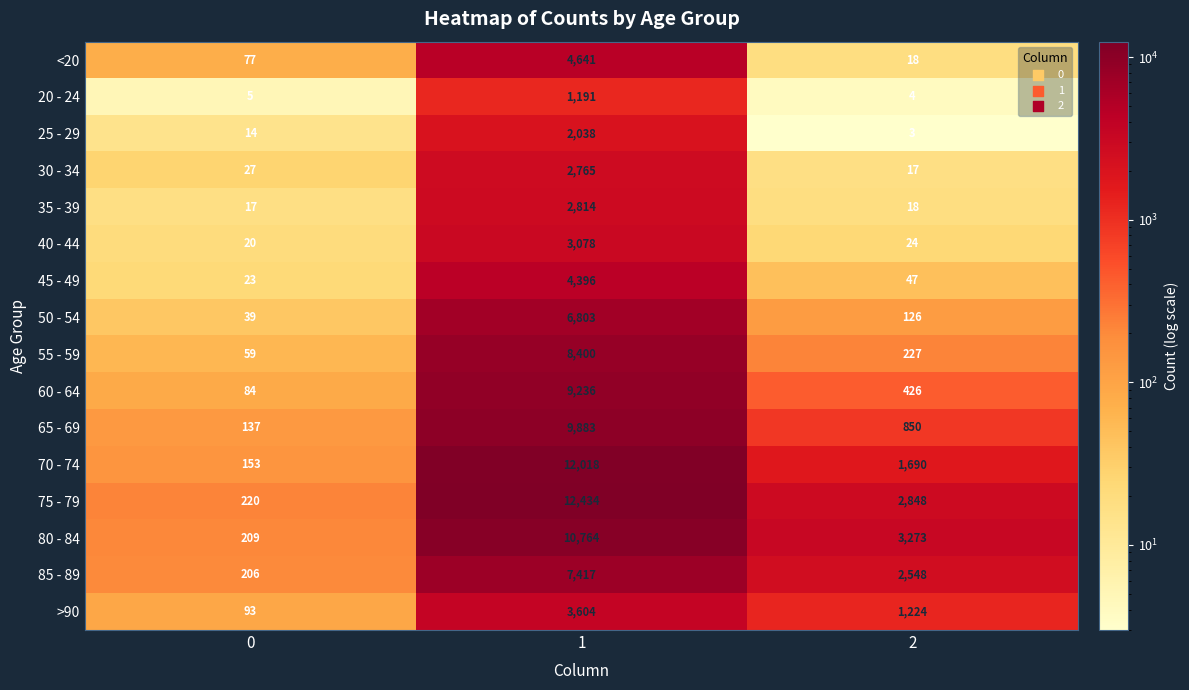

How many values in the 25 - 29 series are below 14?

1